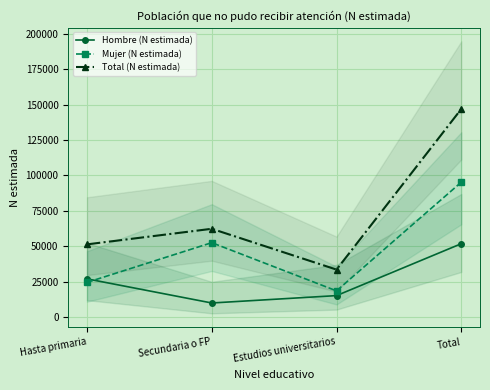

True or false: Mujer (N estimada) and Total (N estimada) cross at least once.

False